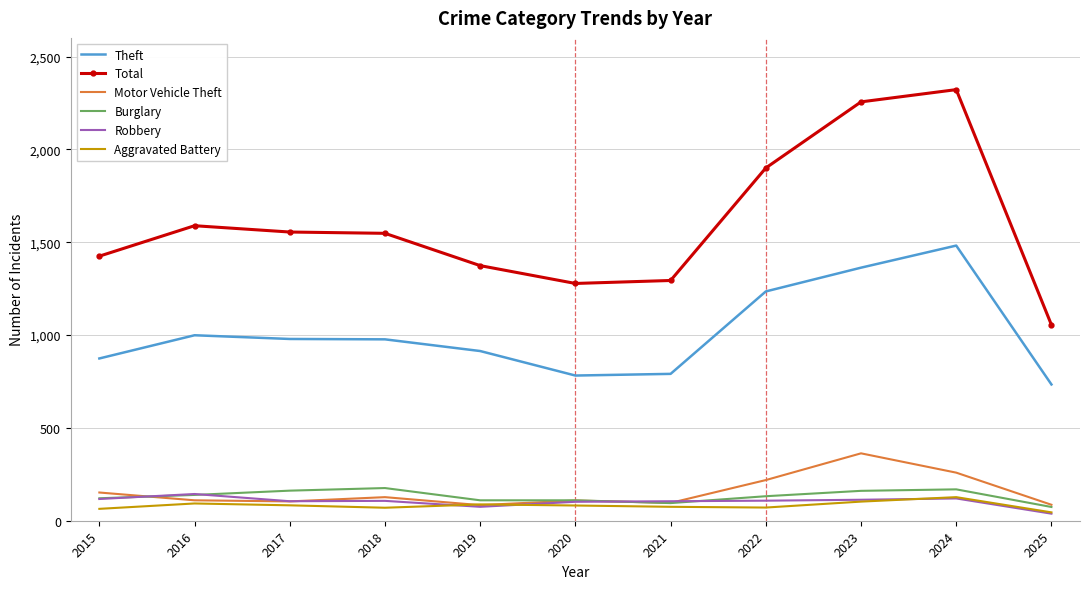

The Theft series shows 1316 at 2025. True or false?

False